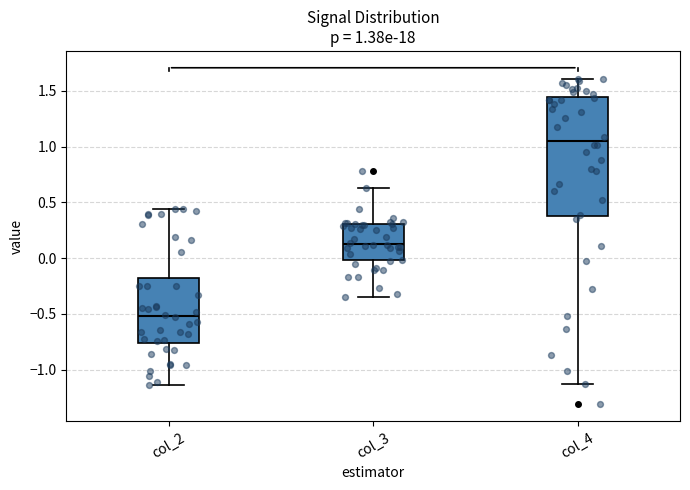

Which box's median line is the highest?

col_4